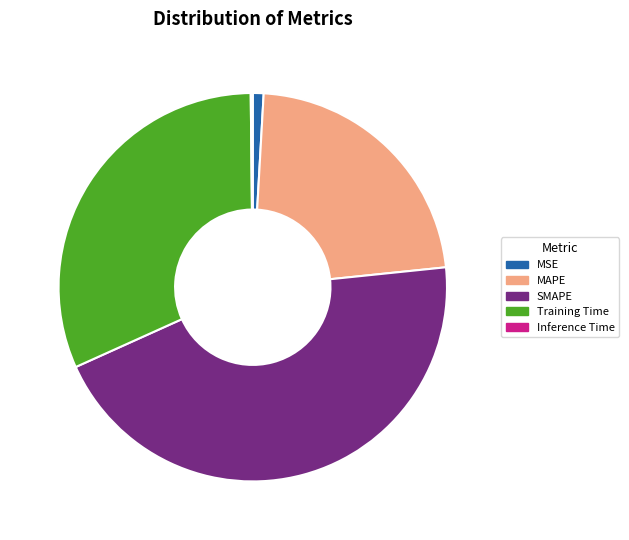

Which category has the biggest portion of the pie?

SMAPE